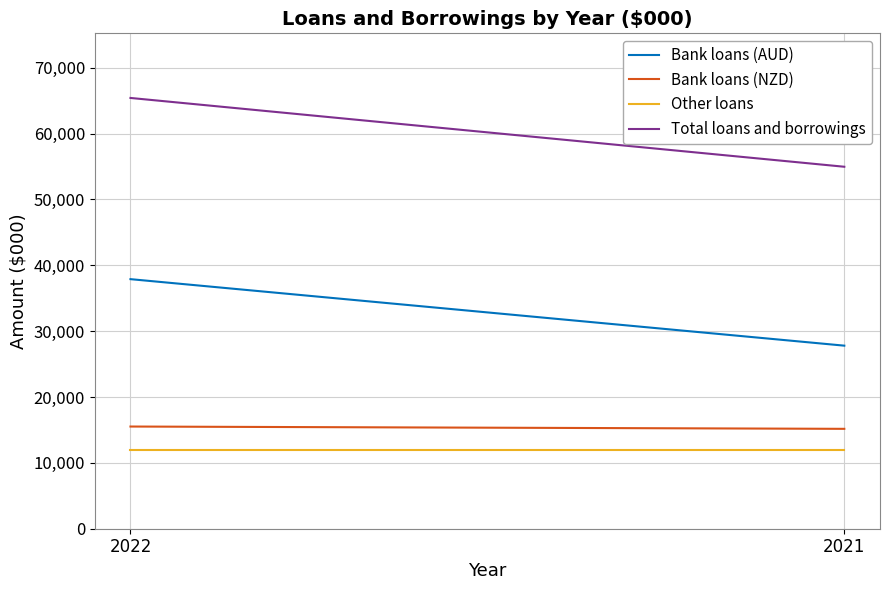

At 2022, list the series in order from smallest to largest.

Other loans, Bank loans (NZD), Bank loans (AUD), Total loans and borrowings